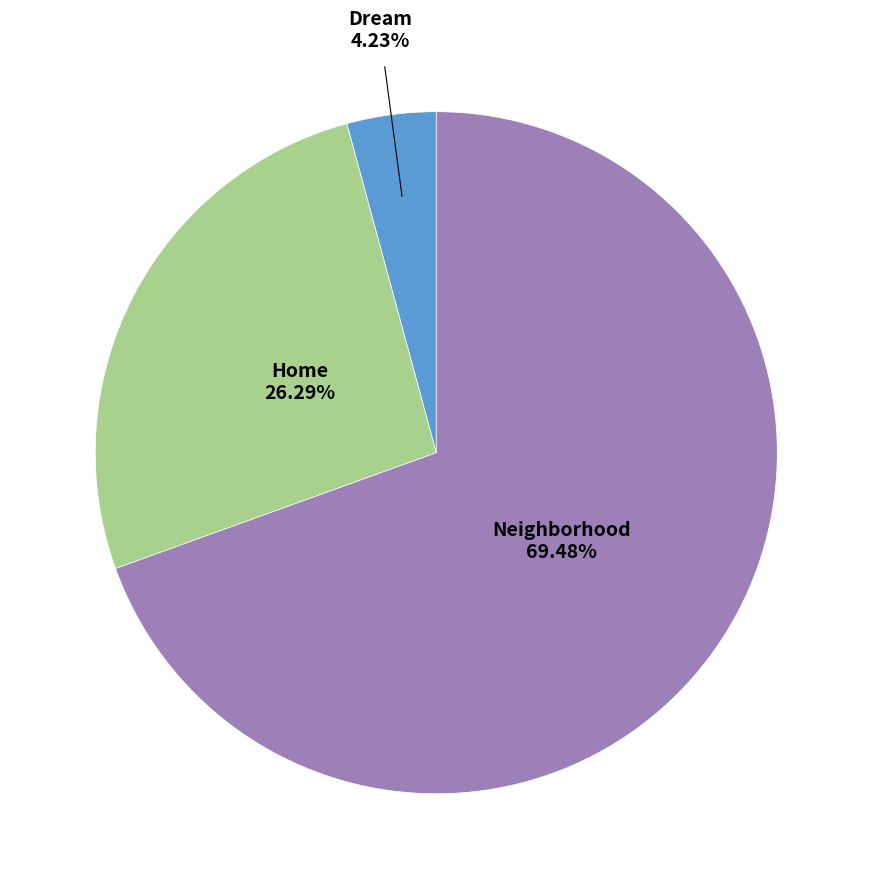

How much of the chart is everything except Neighborhood?

30.5%